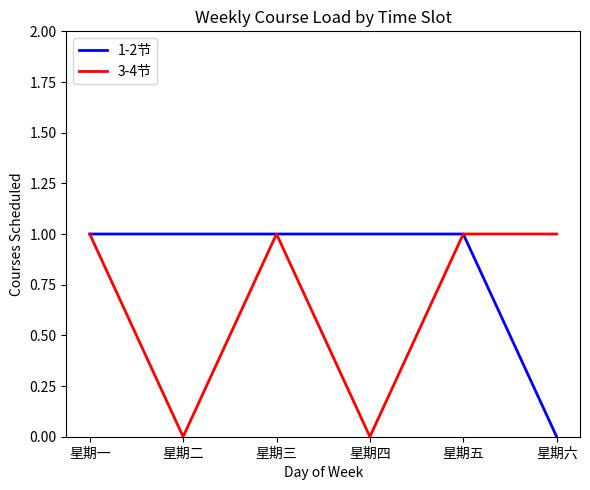

Which series changed the most between 星期一 and 星期四?

3-4节